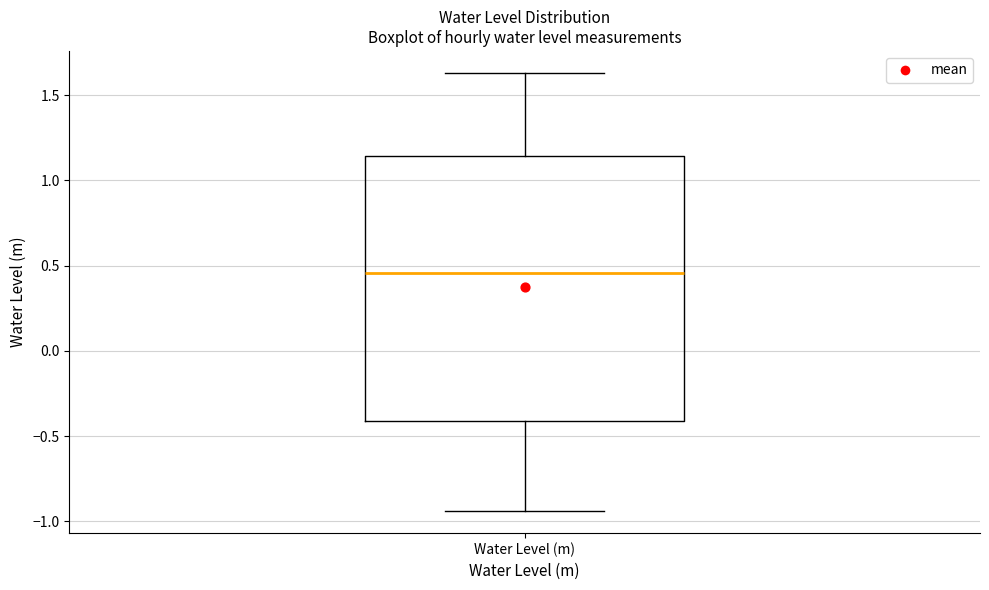

Where does the lower whisker of the box for Water Level (m) end on the y-axis? The values are not printed on the chart, so give them approximately, as read against the axis.

-0.95